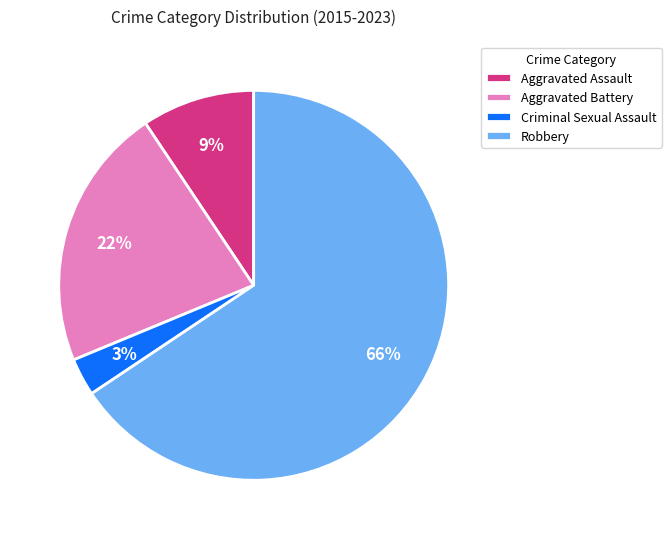

Which slice is the largest?

Robbery